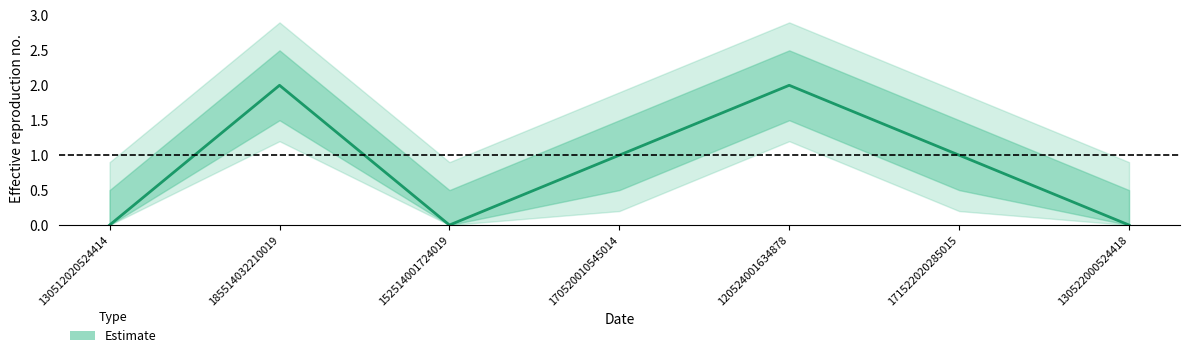

What is the change in value from 171522020285015 to 130522000524418?

-1